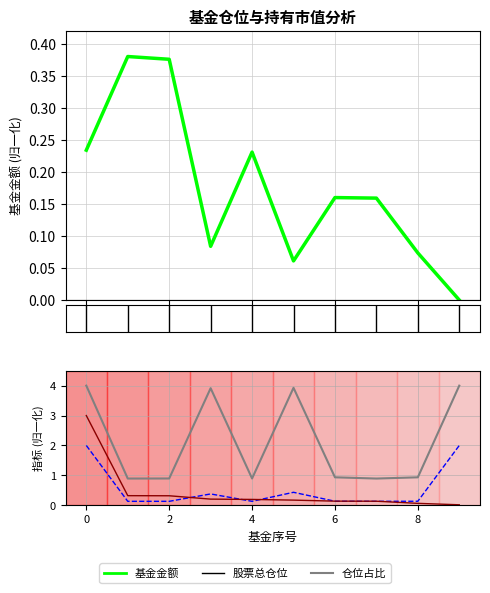

How many categories are shown in the chart?

10